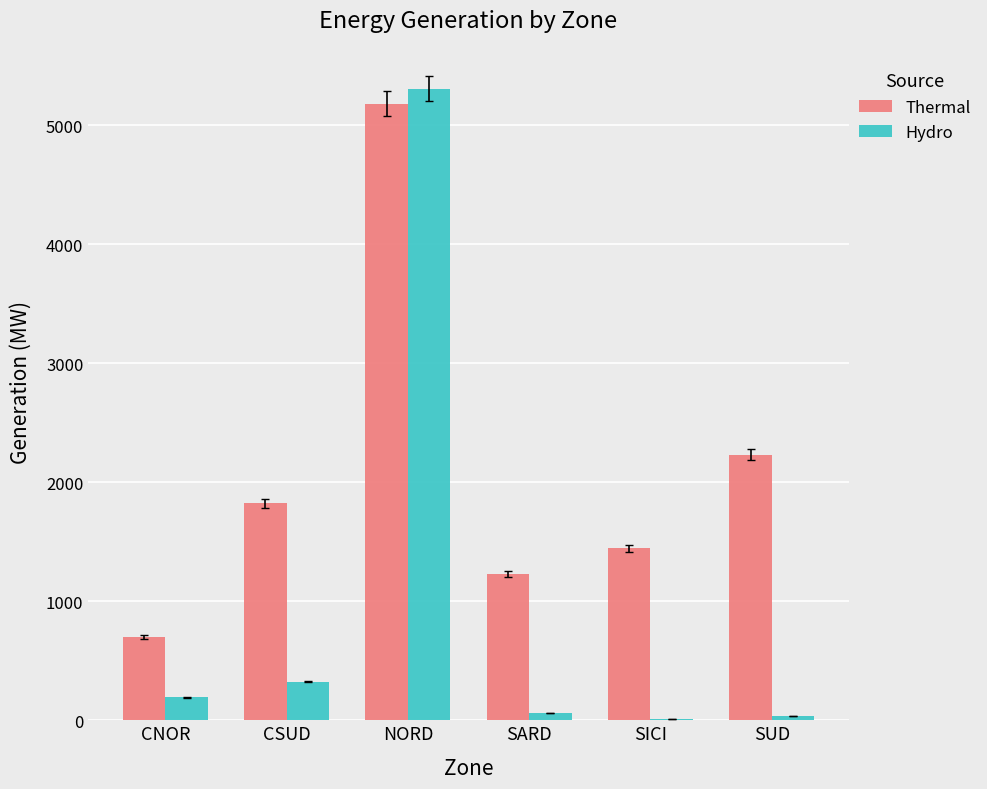

Which series has the largest range (max minus min)?

Hydro